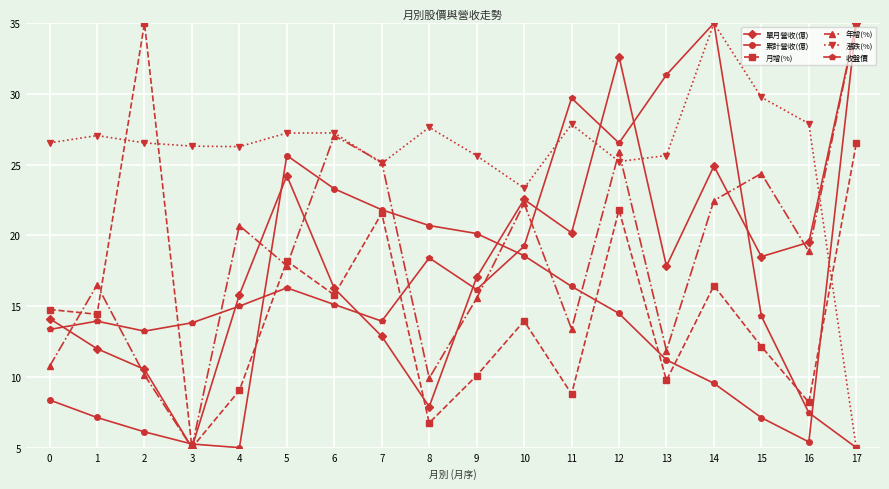

What is the spread (max minus min) of values at 16?

22.5